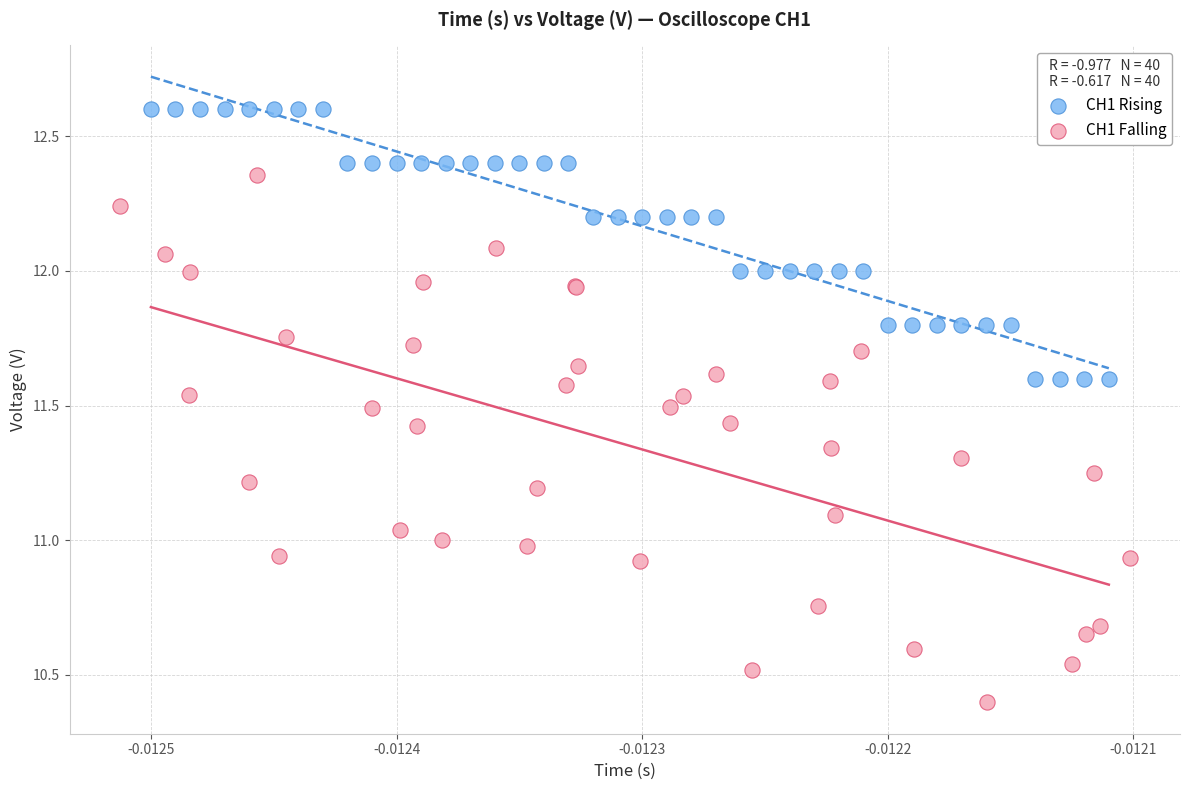

What are all the series names shown in the legend?

CH1 Rising, CH1 Falling